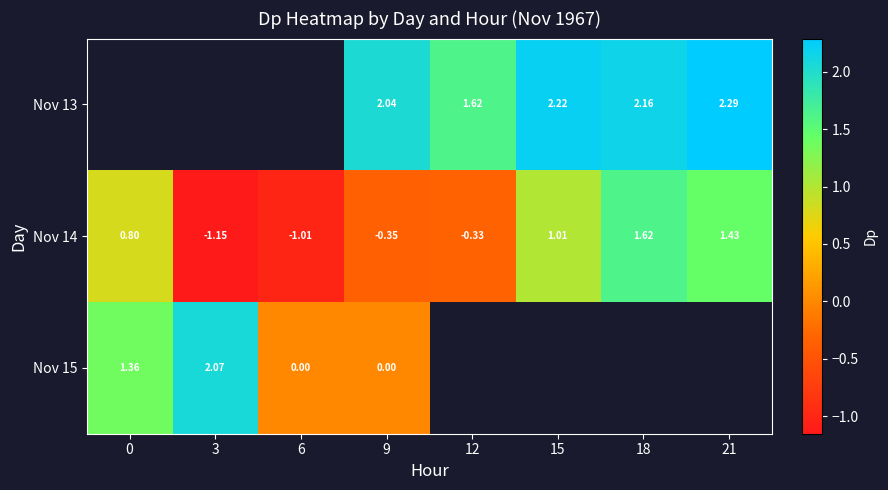

How many values in the Nov 14 series are below 0?

4